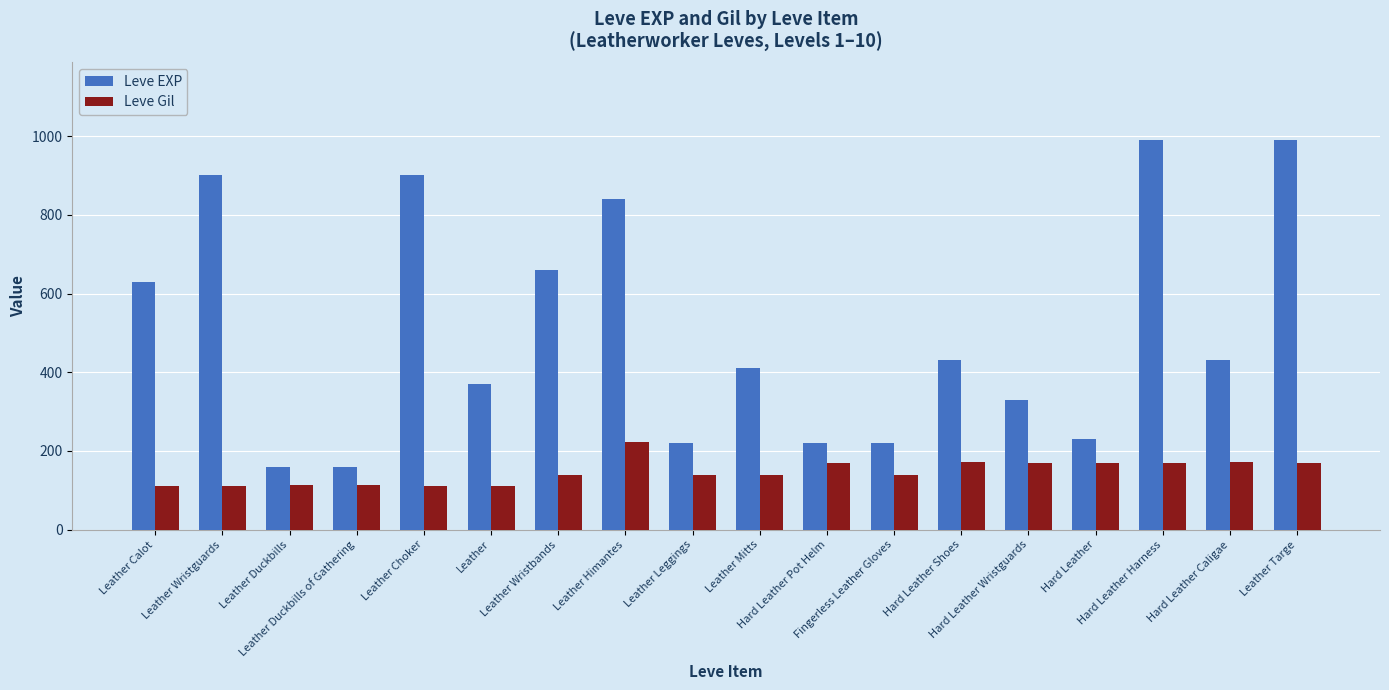

Are the bars horizontal?

No